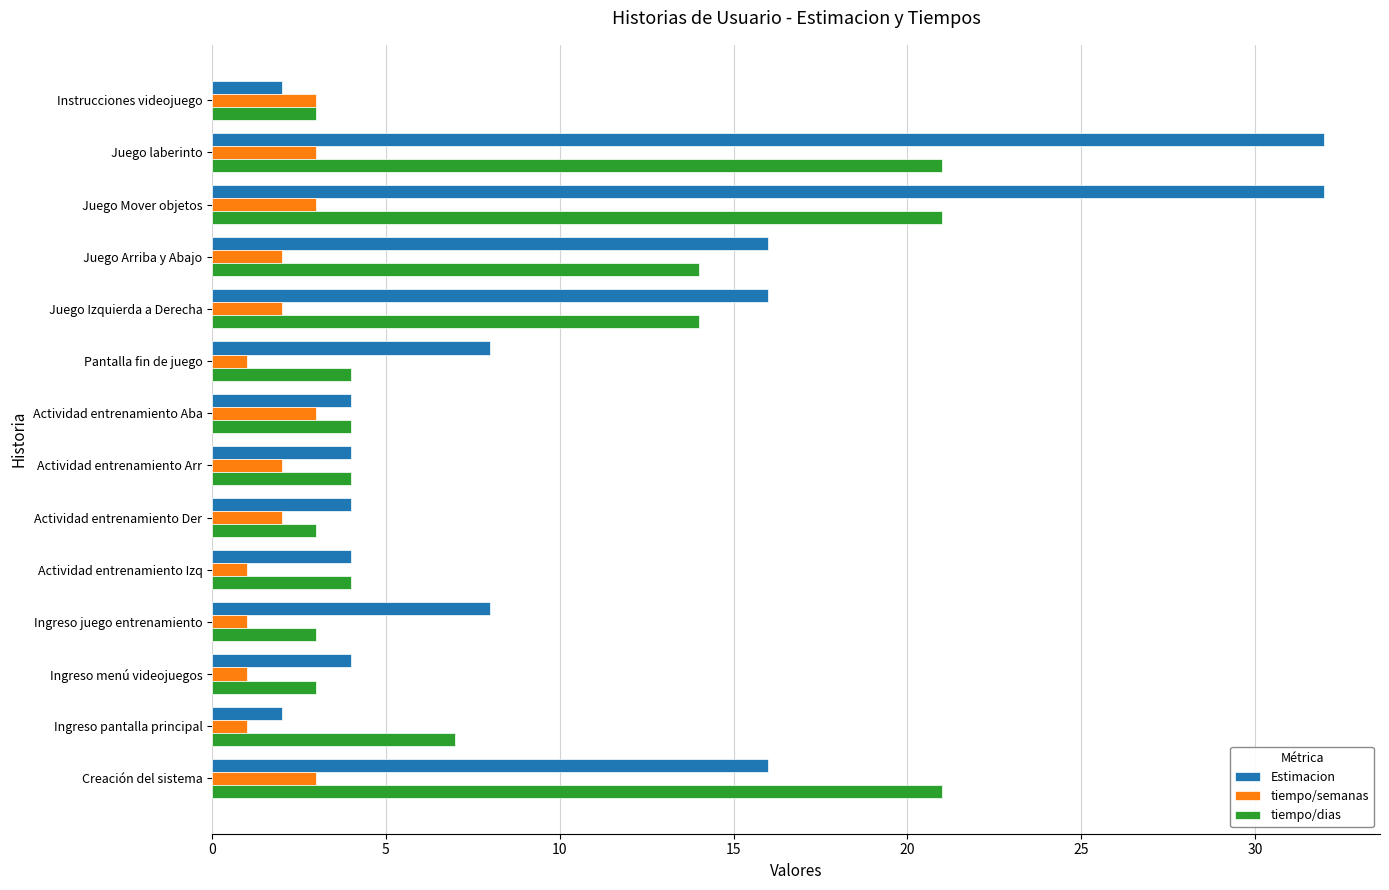

What is the sum of all tiempo/dias values?

126